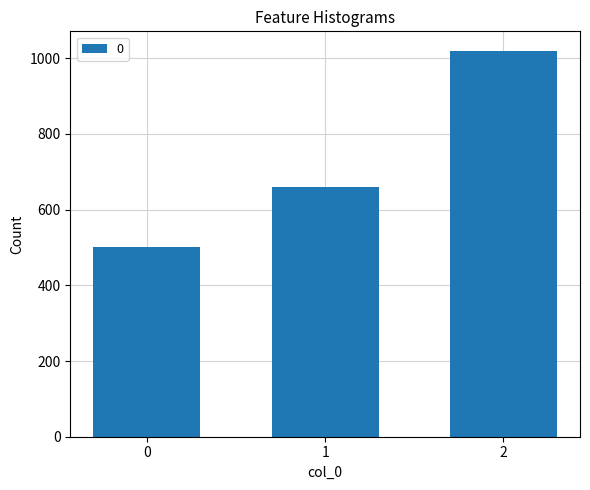

Reading left to right, extract all data points from this chart.

500	660	1020